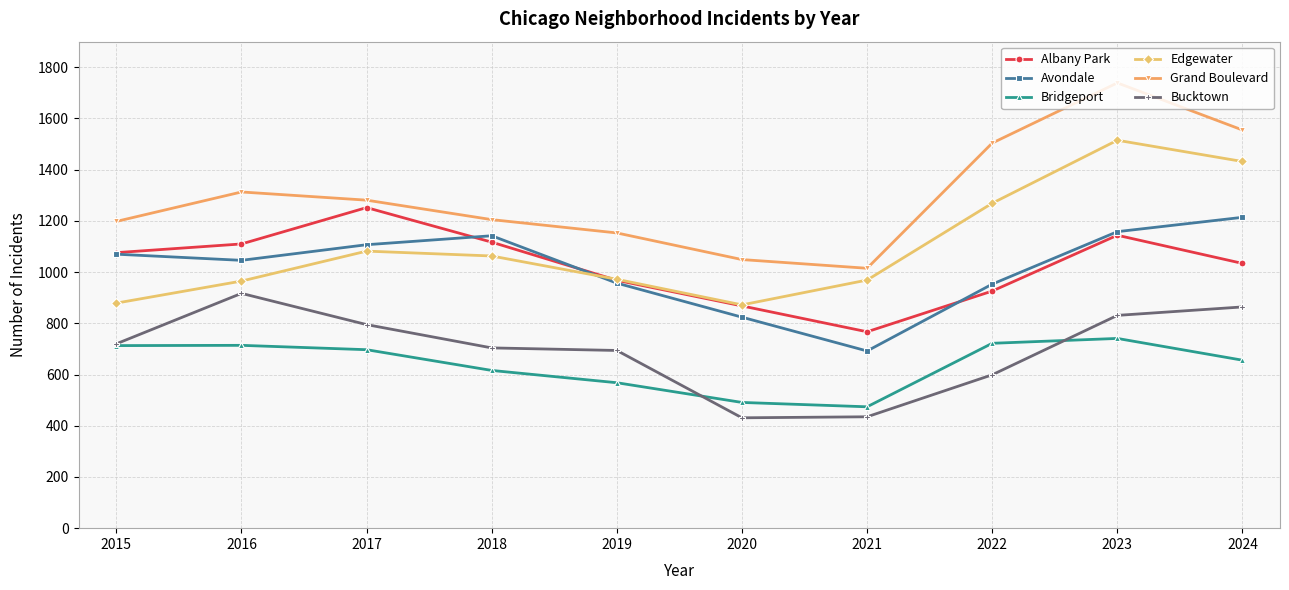

List the series in order of their peak value, highest first.

Grand Boulevard, Edgewater, Albany Park, Avondale, Bucktown, Bridgeport